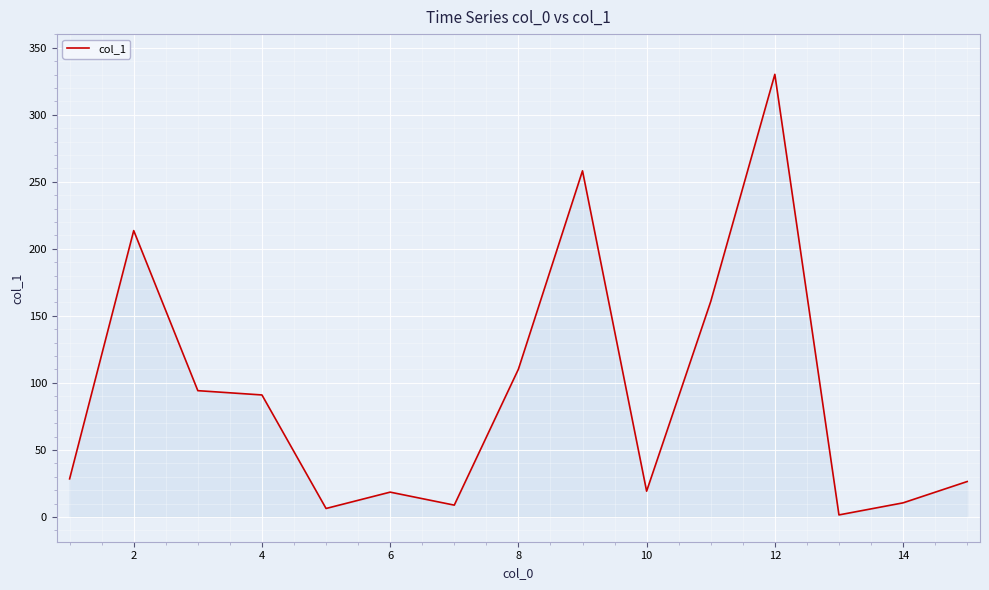

What is the difference between the maximum and minimum values?

328.7